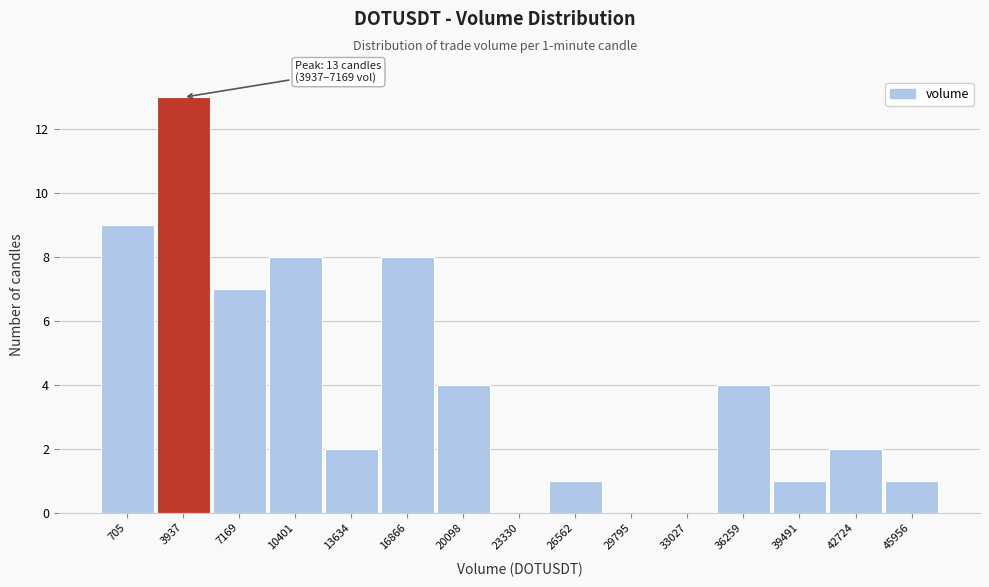

Reading right to left, what are all the values shown in this chart?

45956=1	42724=2	39491=1	36259=4	33027=0	29795=0	26562=1	23330=0	20098=4	16866=8	13634=2	10401=8	7169=7	3937=13	705=9